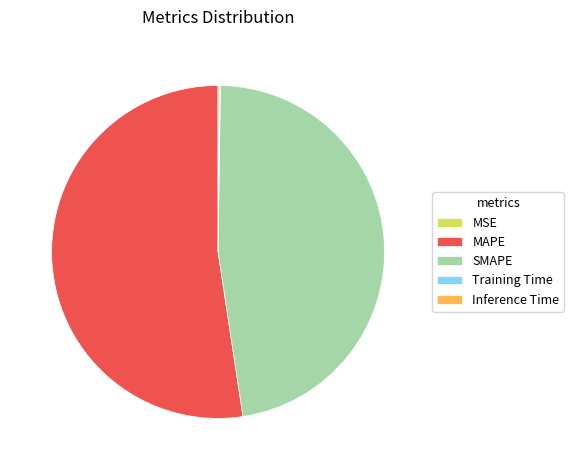

Does MAPE account for over 50% of the chart?

Yes